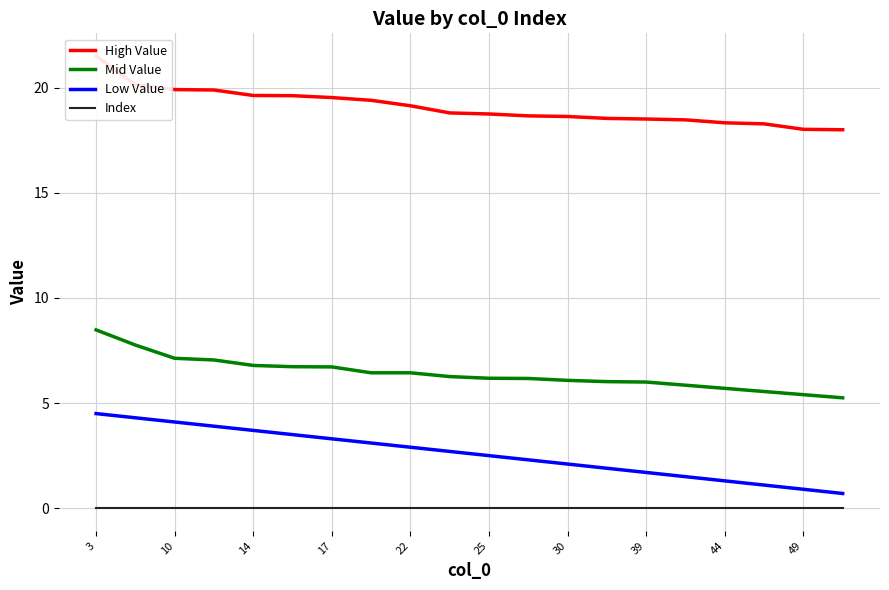

Reading left to right, transcribe all the data shown in this chart.

High Value: 21.5	20.1	19.9	19.9	19.6	19.6	19.5	19.4	19.1	18.8	18.8	18.7	18.6	18.5	18.5	18.5	18.3	18.3	18.0	18.0
Mid Value: 8.5	7.8	7.1	7.0	6.8	6.7	6.7	6.4	6.4	6.3	6.2	6.2	6.1	6.0	6.0	5.8	5.7	5.5	5.4	5.2
Low Value: 4.5	4.3	4.1	3.9	3.7	3.5	3.3	3.1	2.9	2.7	2.5	2.3	2.1	1.9	1.7	1.5	1.3	1.1	0.9	0.7
Index: 0.0	0.0	0.0	0.0	0.0	0.0	0.0	0.0	0.0	0.0	0.0	0.0	0.0	0.0	0.0	0.0	0.0	0.0	0.0	0.0